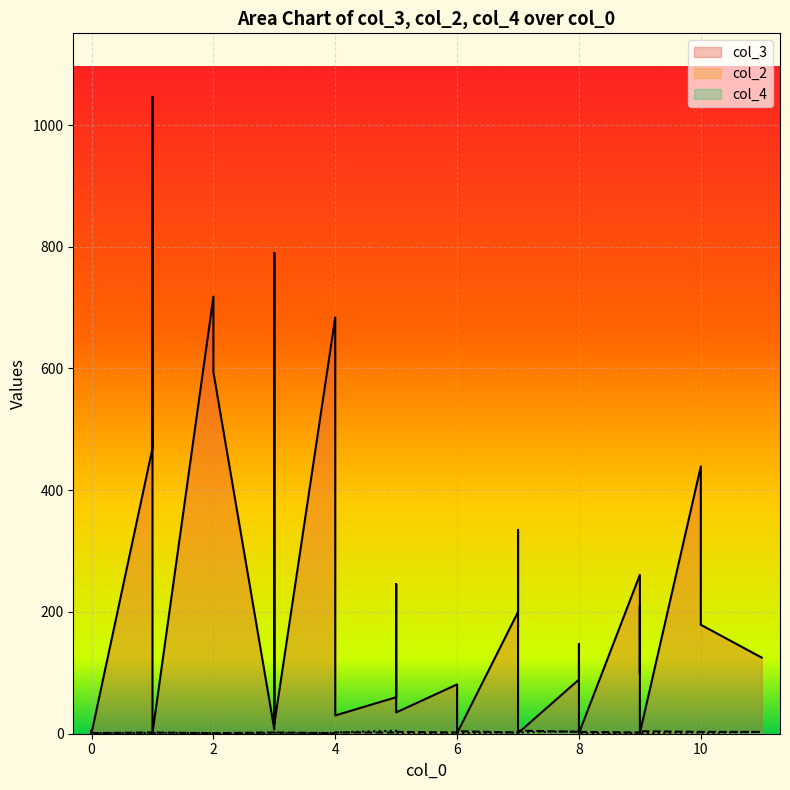

True or false: col_2 has a value of 3 at 10.

True